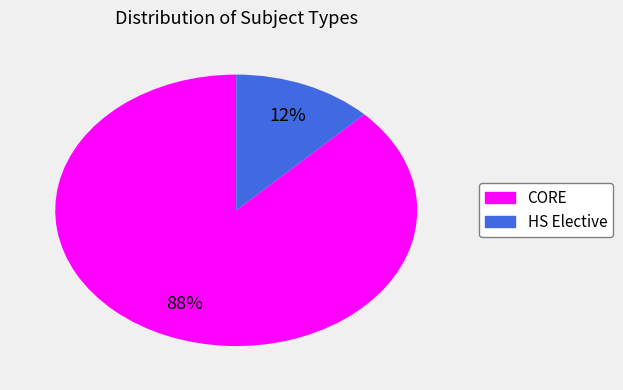

To the nearest percent, what is the combined percentage of CORE and HS Elective?

100%